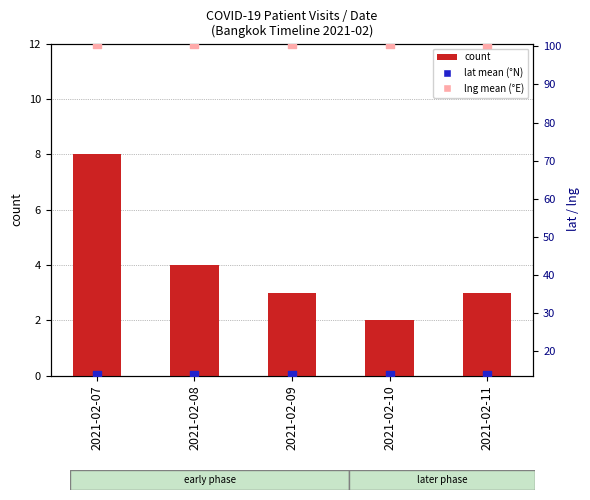

At which category is the sum across all series the highest?

2021-02-07